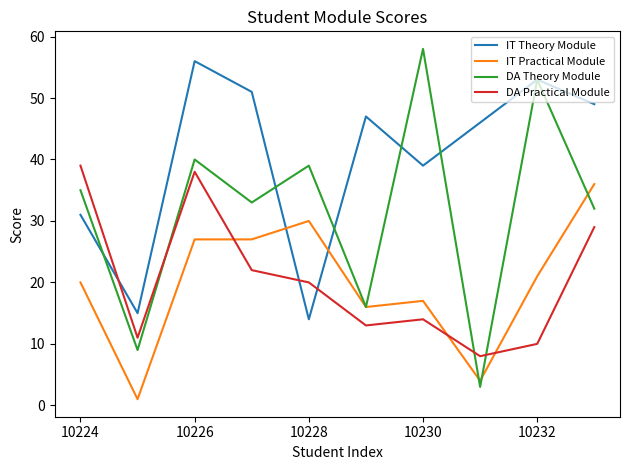

Which series has the largest total across all categories?

IT Theory Module